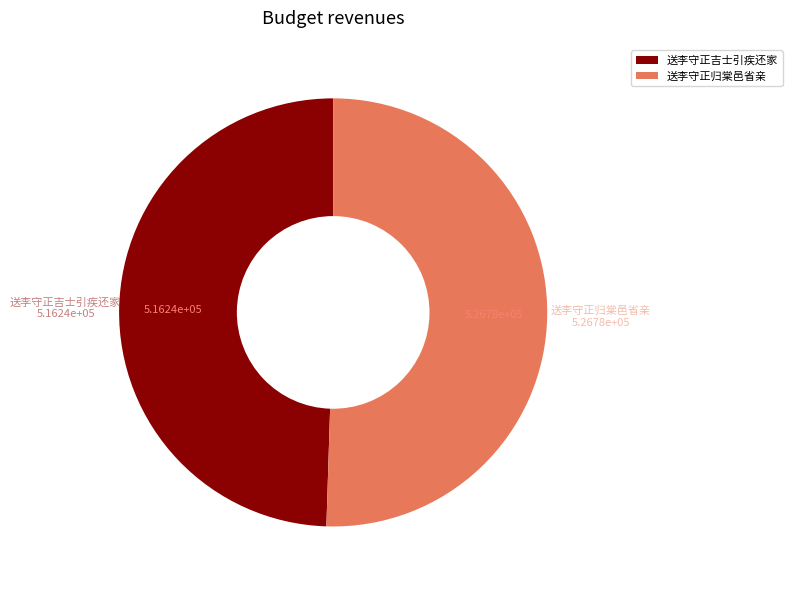

Does 送李守正吉士引疾还家 represent more than half of the total?

No